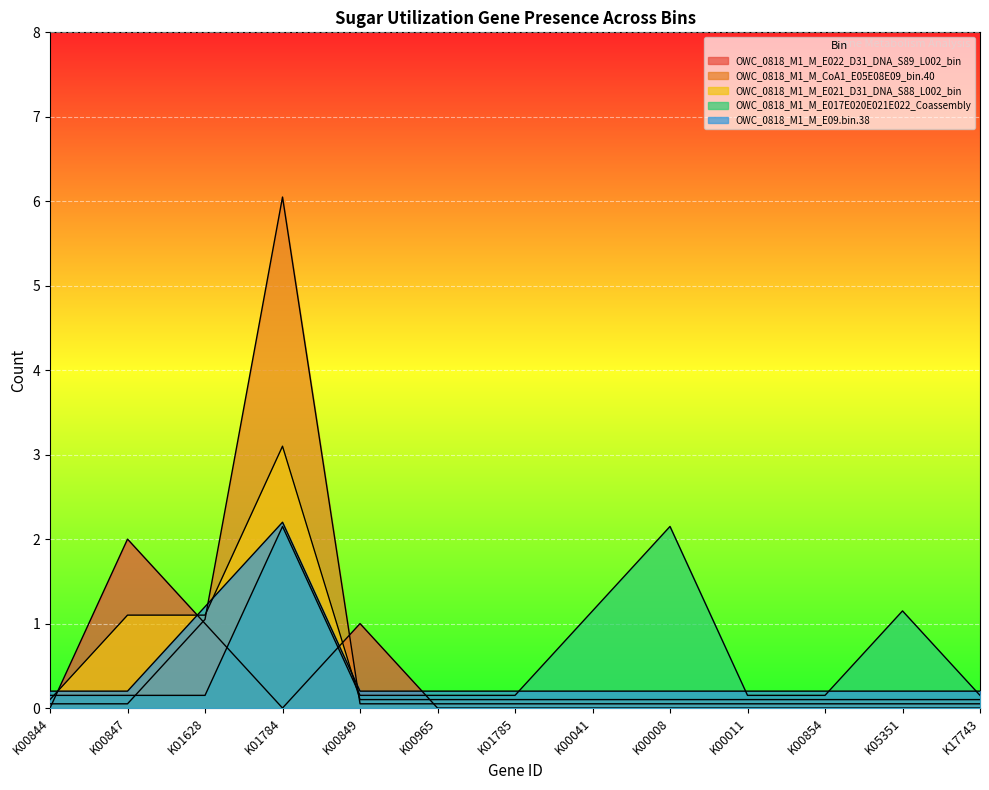

Which series ends up on top after the final intersection of OWC_0818_M1_M_E022_D31_DNA_S89_L002_bin and OWC_0818_M1_M_CoA1_E05E08E09_bin.40?

OWC_0818_M1_M_CoA1_E05E08E09_bin.40